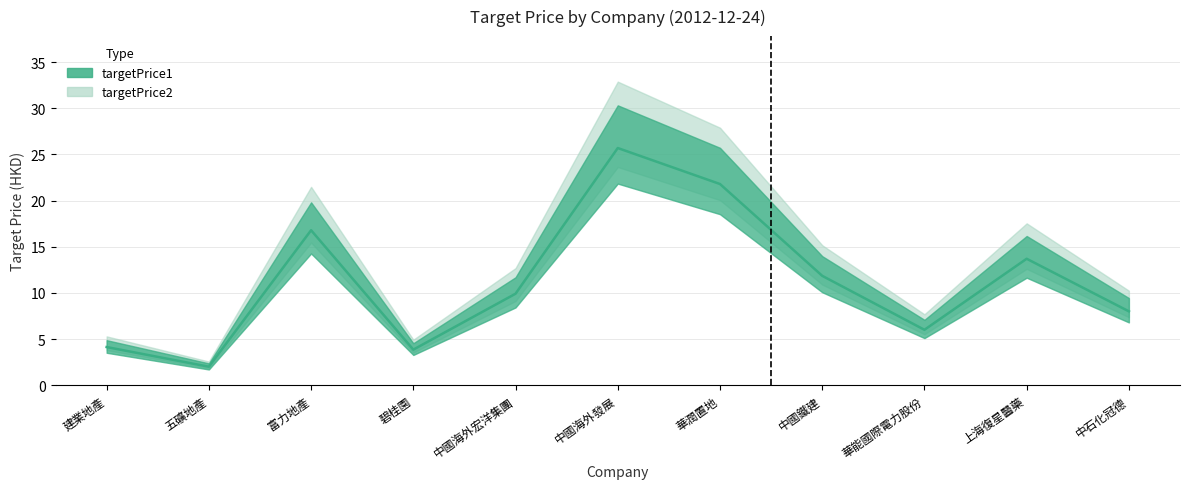

List the labels in order of value, smallest first.

五礦地產, 碧桂園, 建業地產, 華能國際電力股份, 中石化冠德, 中國海外宏洋集團, 中國鐵建, 上海復星醫藥, 富力地產, 華潤置地, 中國海外發展